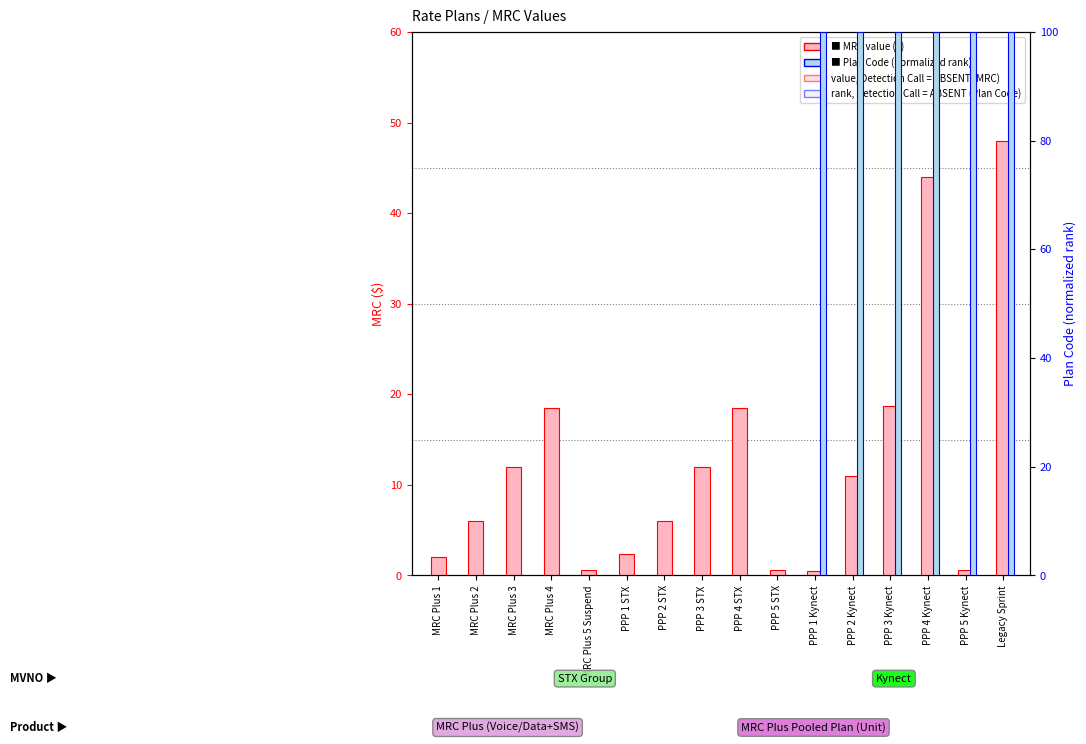

What is the label of the 8th bar from the right?

PPP 4 STX